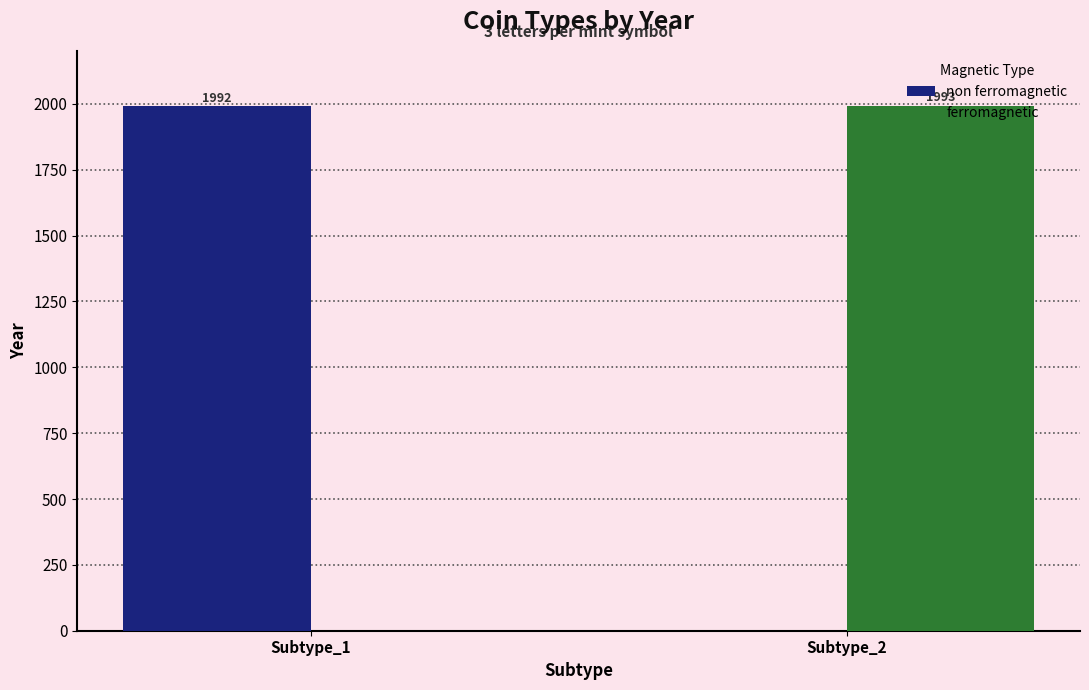

The non ferromagnetic series shows 3486 at Subtype_1. True or false?

False